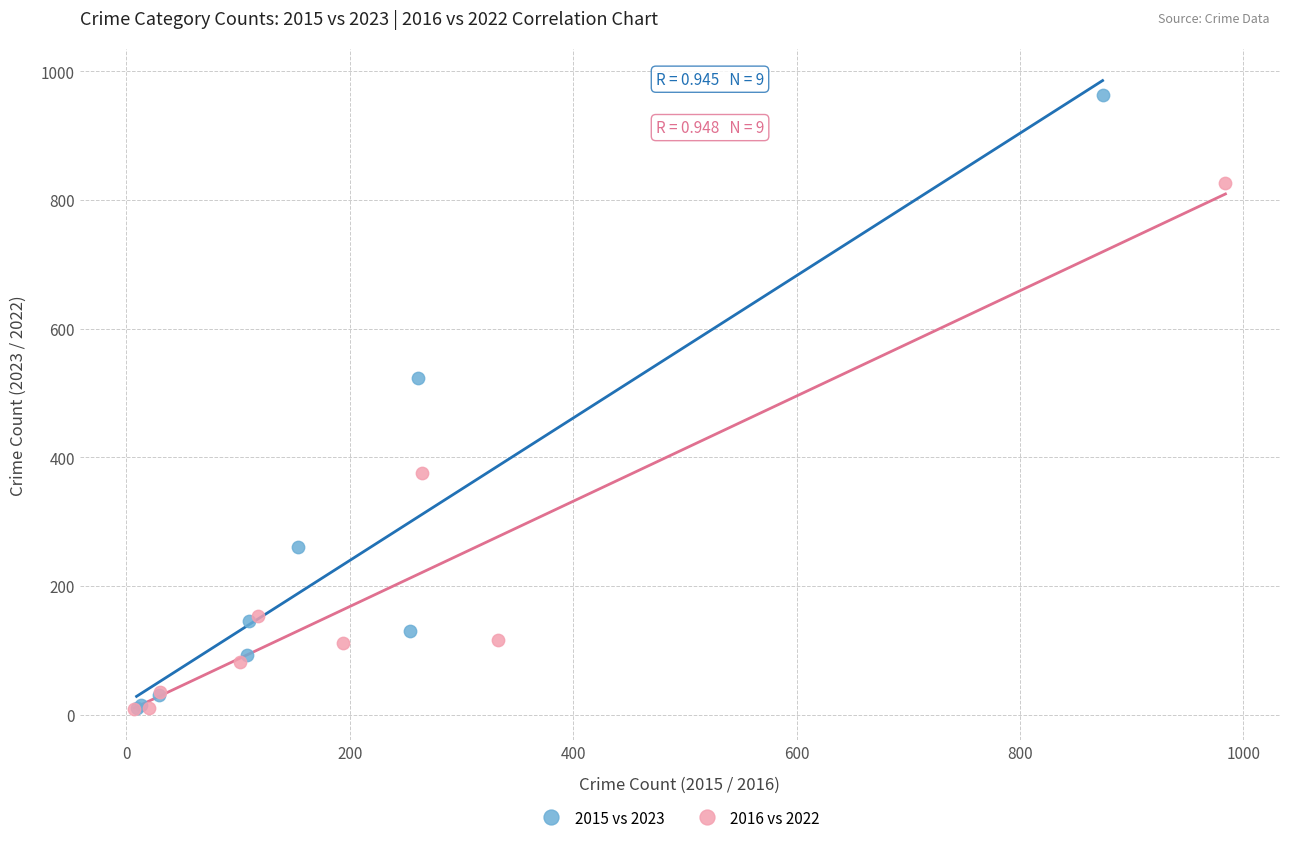

Which series reaches the maximum Y coordinate?

2015 vs 2023